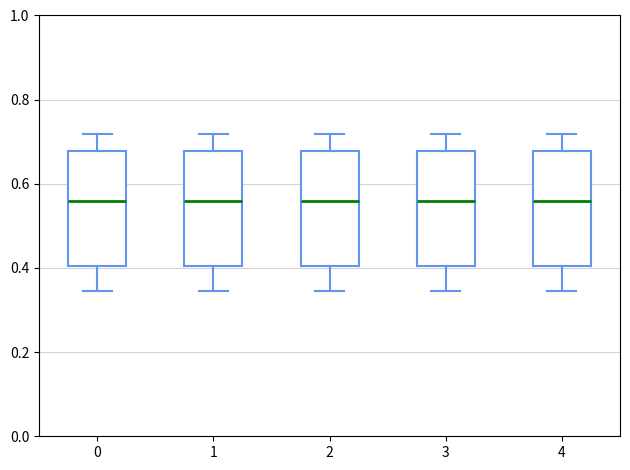

Reading left to right, read every box against the y-axis: the position of its median line, the range the box covers, and the ends of its whiskers. The values are not printed on the chart, so give them approximately, as read against the axis.

0: median 0.56, box 0.40 to 0.68, whiskers 0.34 to 0.72
1: median 0.56, box 0.40 to 0.68, whiskers 0.34 to 0.72
2: median 0.56, box 0.40 to 0.68, whiskers 0.34 to 0.72
3: median 0.56, box 0.40 to 0.68, whiskers 0.34 to 0.72
4: median 0.56, box 0.40 to 0.68, whiskers 0.34 to 0.72